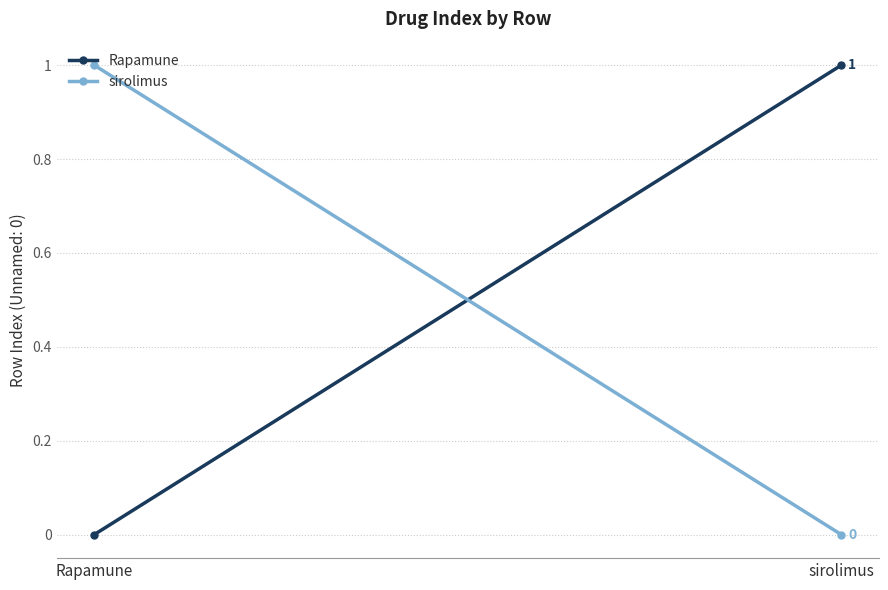

True or false: Rapamune has a value of 0 at Rapamune.

False